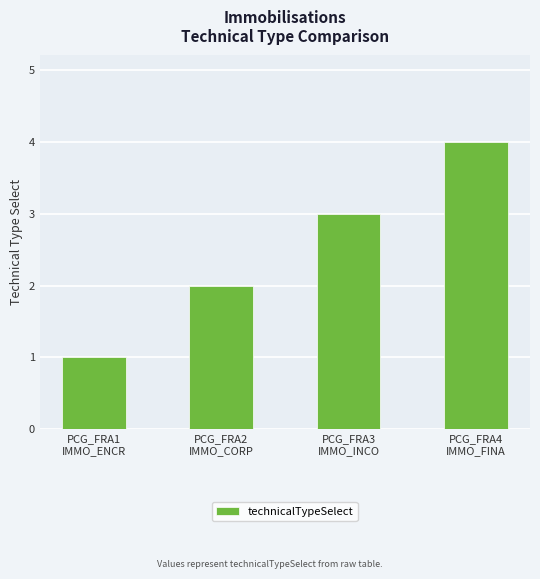

Read the value at PCG_FRA3
IMMO_INCO.

3